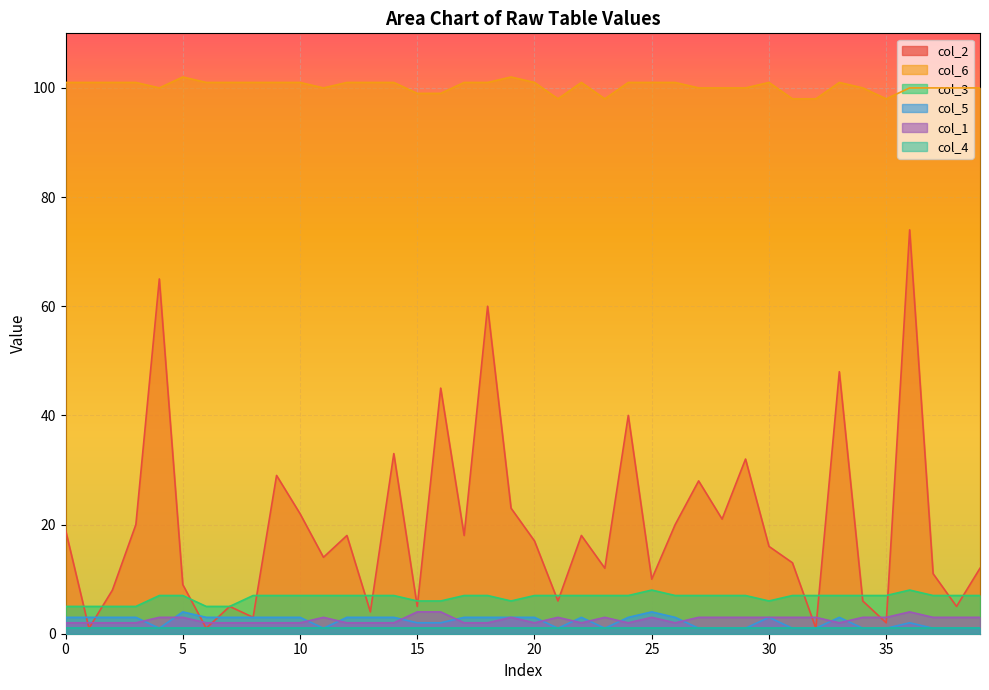

True or false: col_2 has a value of 32 at 28.

False